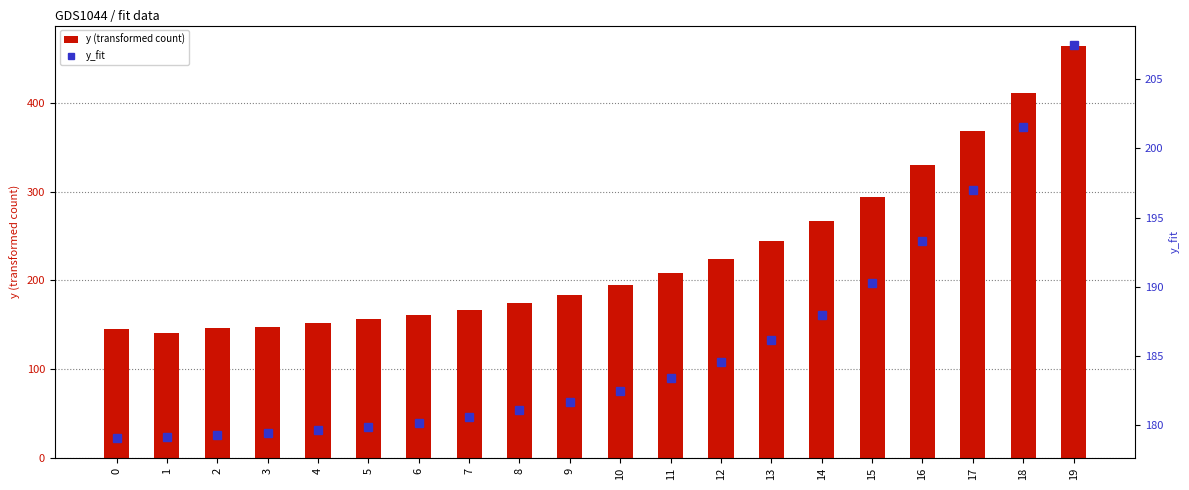

What is the lowest value of the y_fit series?

179.1